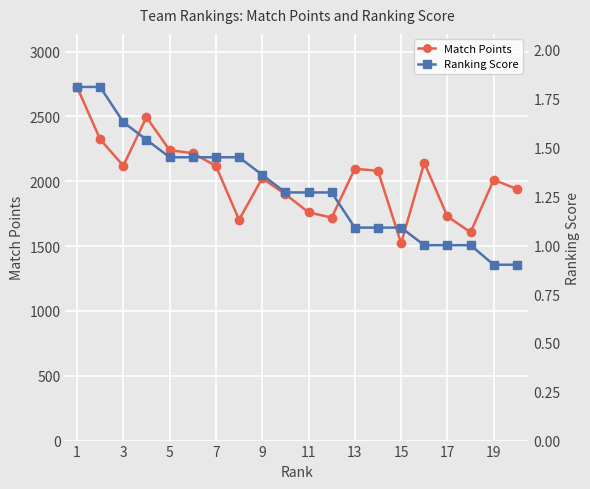

Where is the first local minimum for Match Points?

3